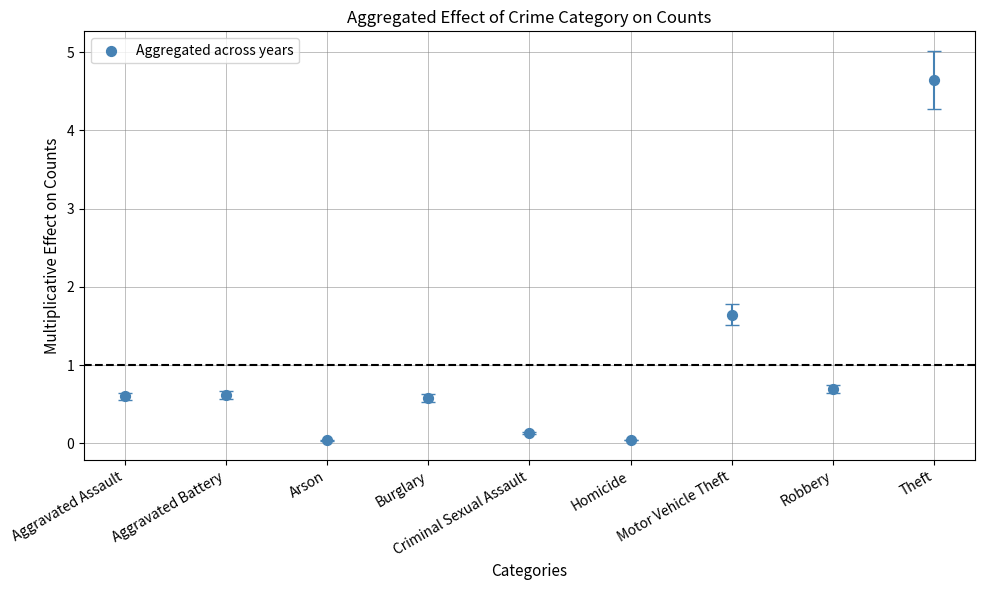

What is the average Y value?

1.0